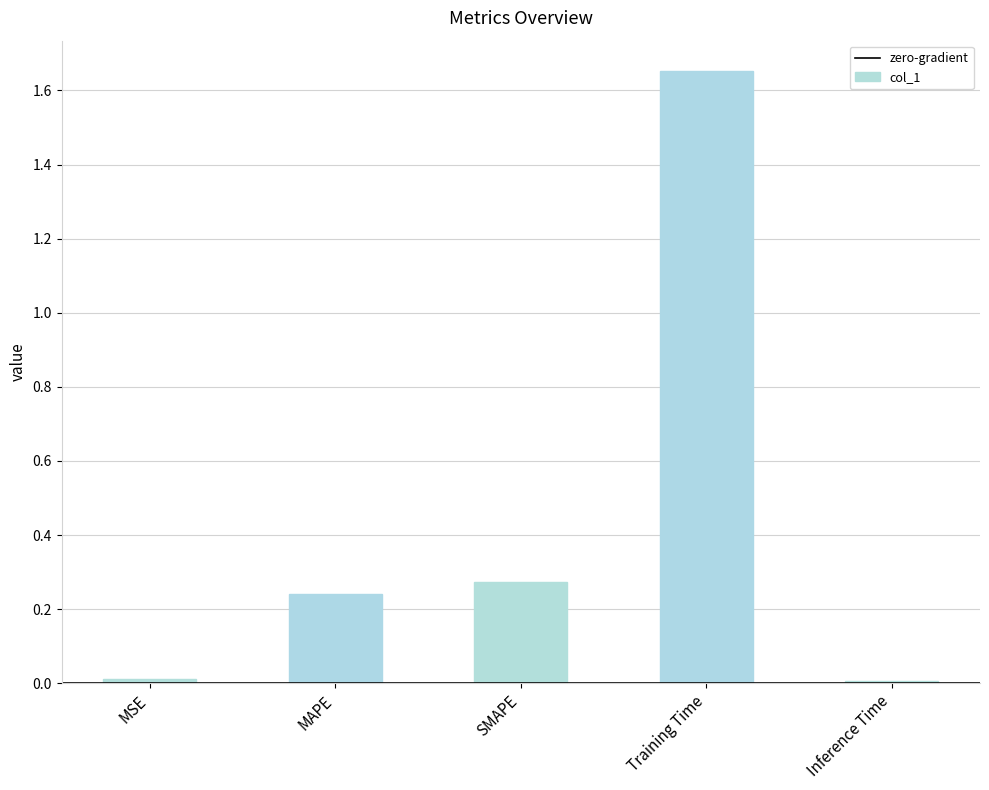

Is it true that the value at MSE is 0.0?

True